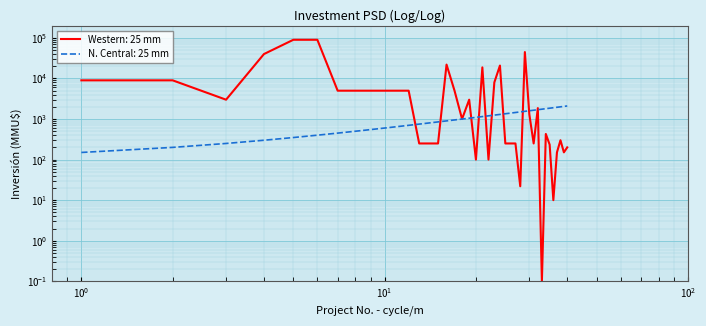

How many intersections are there between Western: 25 mm and N. Central: 25 mm?

11